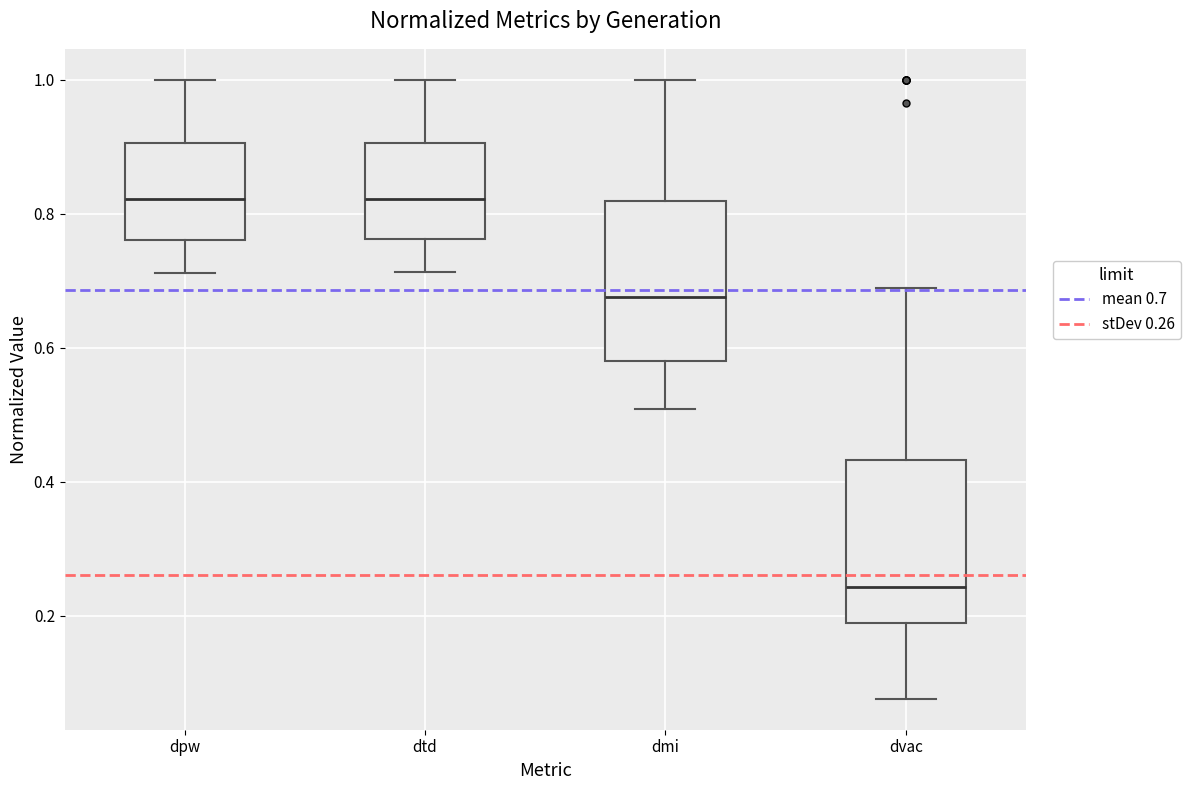

Reading left to right, transcribe this box plot: for each box, give where its median line is, the range the box spans, and where its two whiskers end, as read against the y-axis. The values are not printed on the chart, so give them approximately, as read against the axis.

dpw: median 0.82, box 0.76 to 0.90, whiskers 0.72 to 1.00
dtd: median 0.82, box 0.76 to 0.90, whiskers 0.72 to 1.00
dmi: median 0.68, box 0.58 to 0.82, whiskers 0.50 to 1.00
dvac: median 0.24, box 0.18 to 0.44, whiskers 0.08 to 0.68